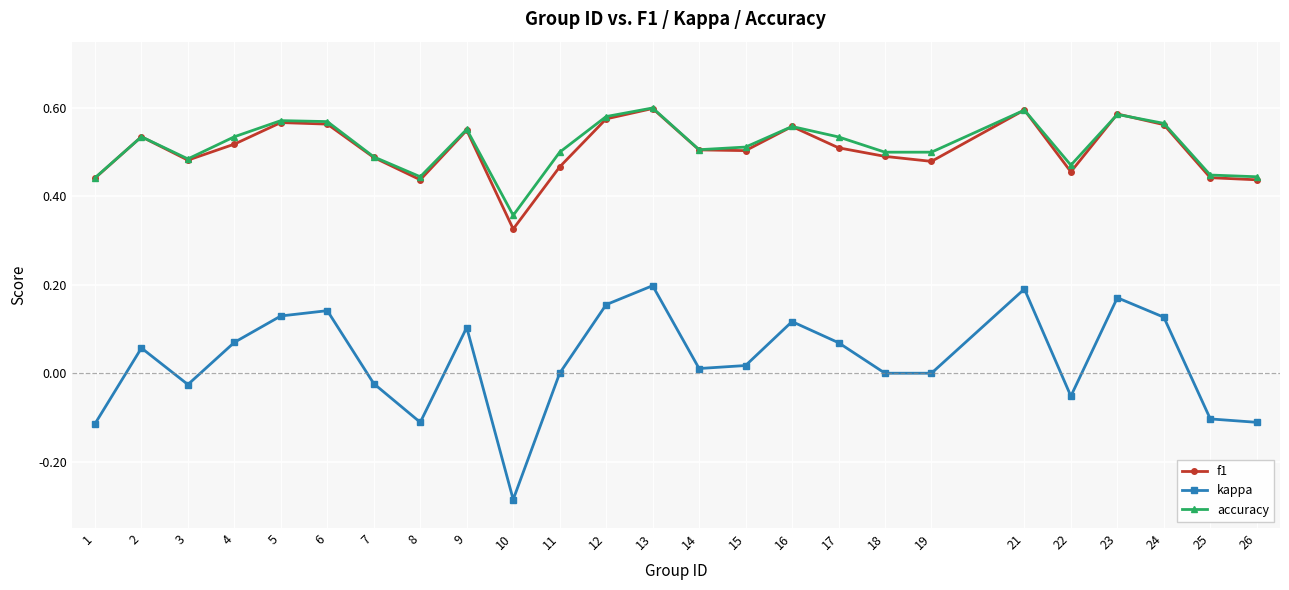

At which label does accuracy reach its minimum?

10